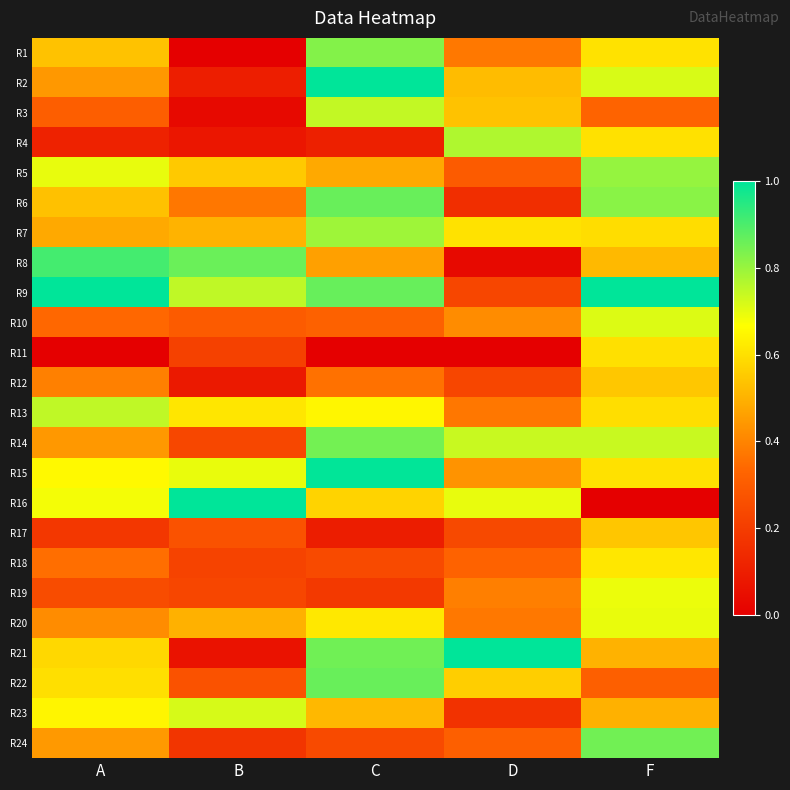

Reading left to right, what are all the values shown in this chart?

R1: A=0.5	B=0.0	C=0.8	D=0.4	F=0.6
R2: A=0.4	B=0.1	C=1.0	D=0.5	F=0.7
R3: A=0.3	B=0.0	C=0.7	D=0.5	F=0.3
R4: A=0.1	B=0.1	C=0.1	D=0.8	F=0.6
R5: A=0.7	B=0.5	C=0.5	D=0.3	F=0.8
R6: A=0.5	B=0.4	C=0.9	D=0.2	F=0.8
R7: A=0.5	B=0.5	C=0.8	D=0.6	F=0.6
R8: A=0.9	B=0.9	C=0.5	D=0.0	F=0.5
R9: A=1.0	B=0.7	C=0.9	D=0.2	F=1.0
R10: A=0.3	B=0.3	C=0.3	D=0.4	F=0.7
R11: A=0.0	B=0.2	C=0.0	D=0.0	F=0.6
R12: A=0.4	B=0.1	C=0.4	D=0.2	F=0.5
R13: A=0.7	B=0.6	C=0.6	D=0.4	F=0.6
R14: A=0.4	B=0.2	C=0.8	D=0.7	F=0.7
R15: A=0.7	B=0.7	C=1.0	D=0.4	F=0.6
R16: A=0.7	B=1.0	C=0.6	D=0.7	F=0.0
R17: A=0.2	B=0.3	C=0.1	D=0.2	F=0.5
R18: A=0.4	B=0.2	C=0.2	D=0.3	F=0.6
R19: A=0.2	B=0.2	C=0.2	D=0.4	F=0.7
R20: A=0.4	B=0.5	C=0.6	D=0.4	F=0.7
R21: A=0.6	B=0.1	C=0.9	D=1.0	F=0.5
R22: A=0.6	B=0.3	C=0.9	D=0.6	F=0.3
R23: A=0.6	B=0.7	C=0.5	D=0.2	F=0.5
R24: A=0.4	B=0.2	C=0.2	D=0.3	F=0.9